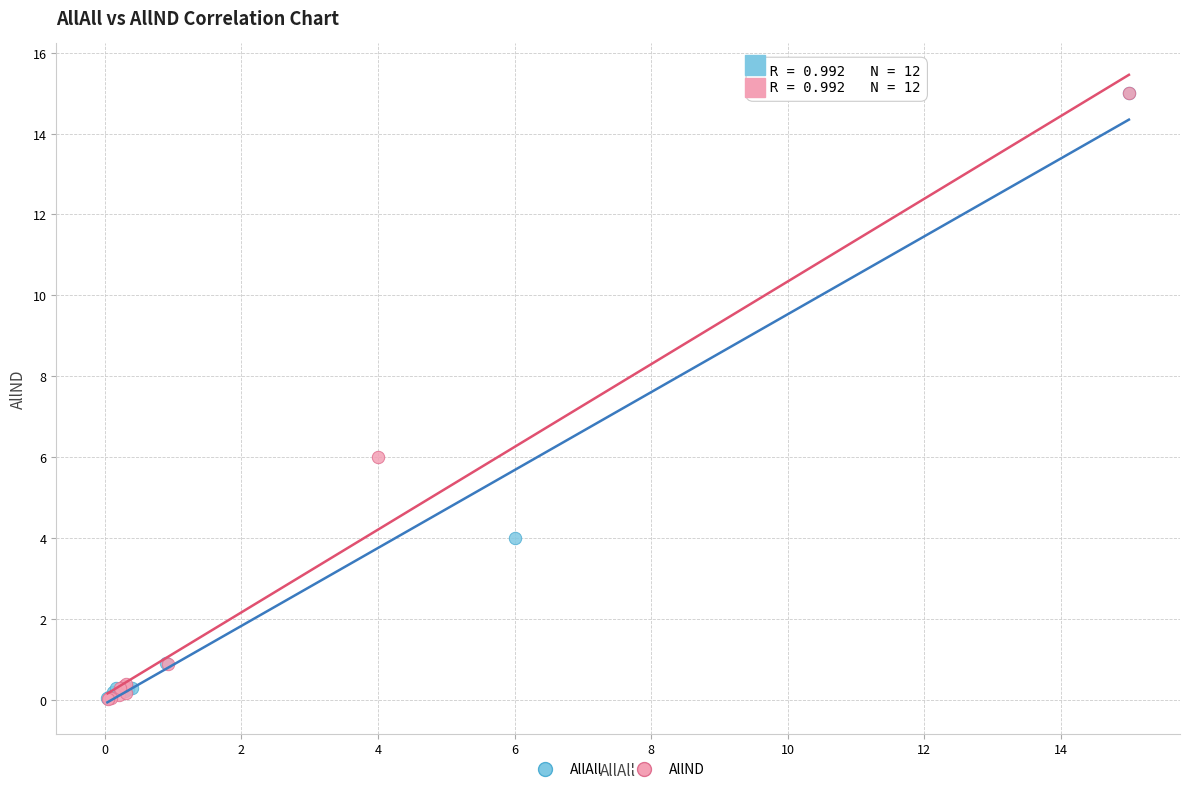

Which series has the largest Y range (max minus min)?

AllND